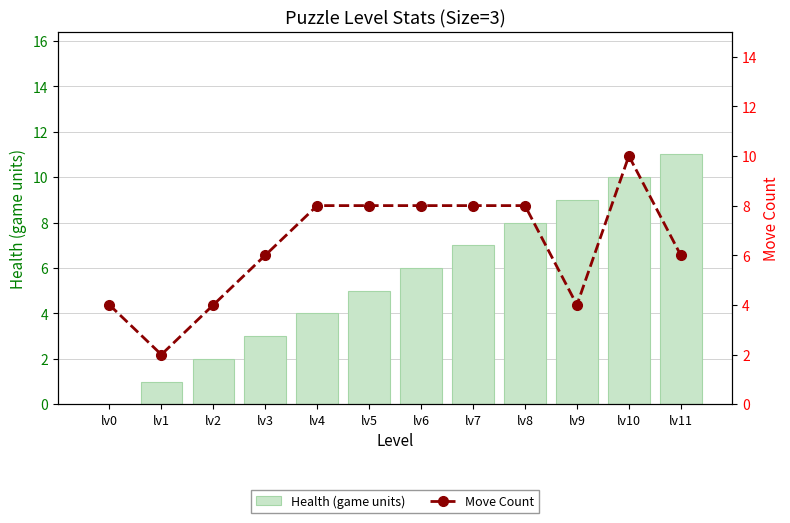

How many categories are shown in the chart?

12